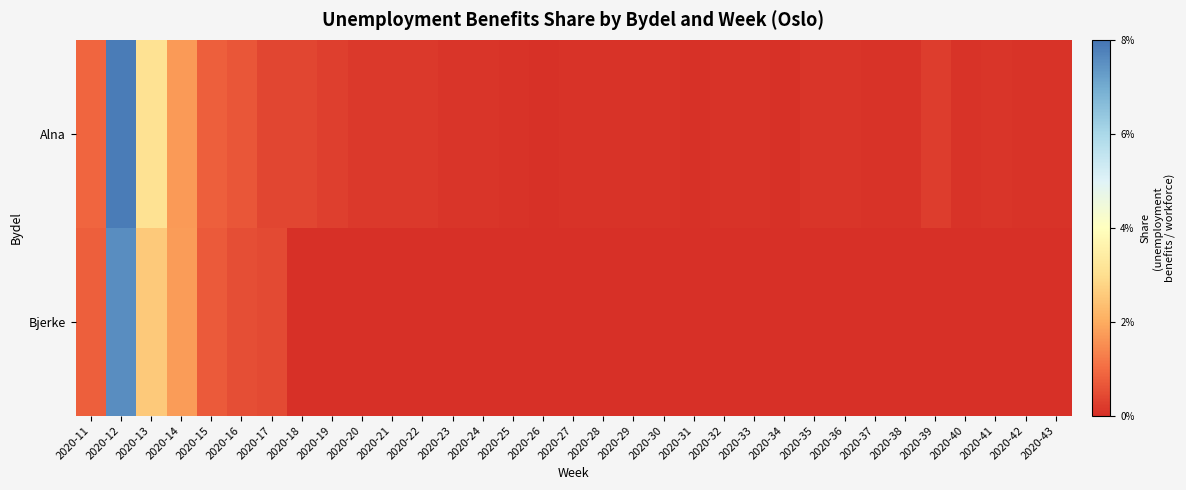

Rank the series at 2020-35 from highest to lowest value.

Alna, Bjerke